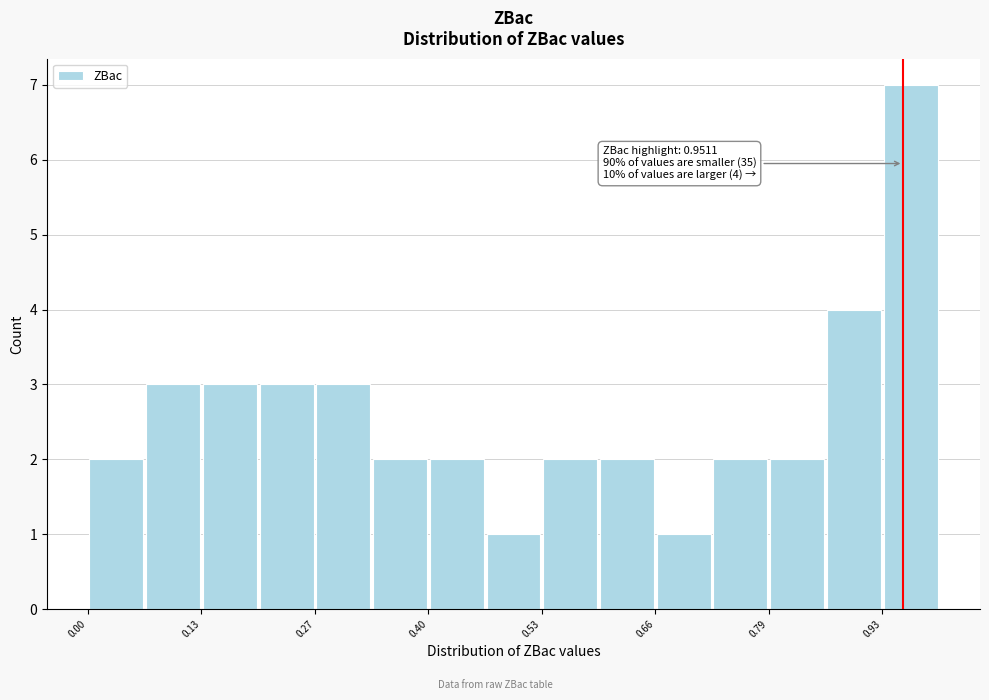

Read against the x-axis, roughly where is the centre of the tallest bar?

0.96